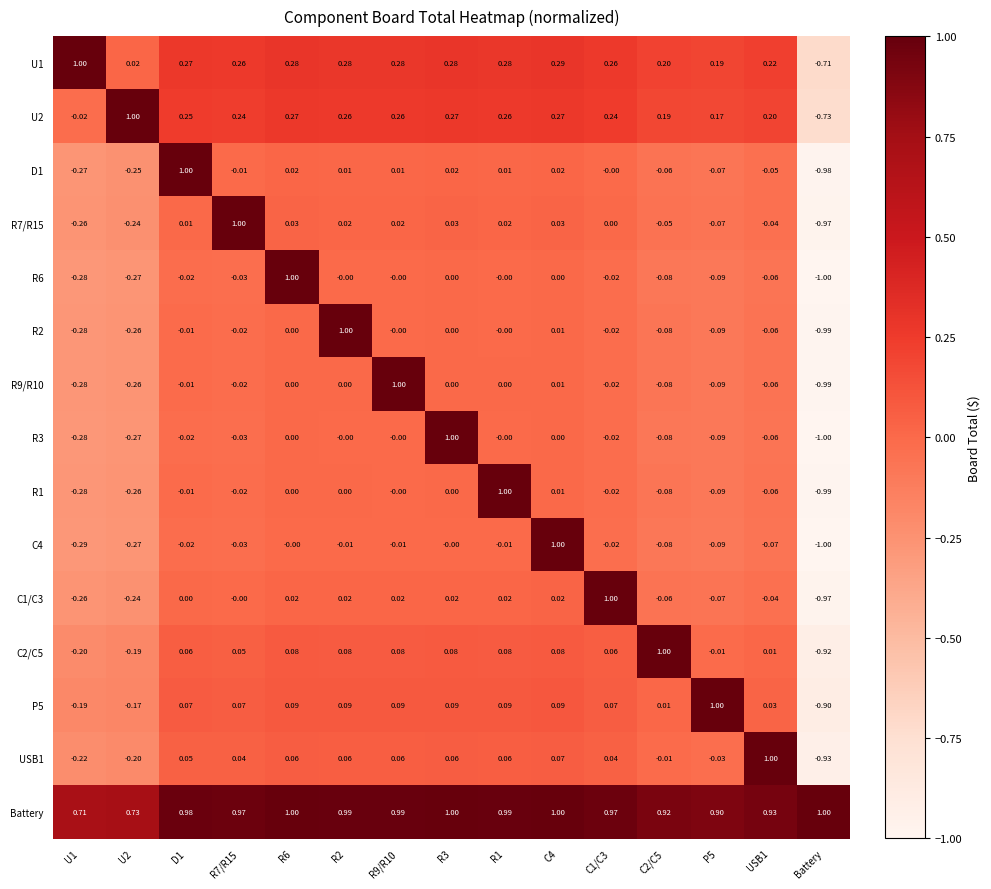

How many distinct data groups are displayed?

15